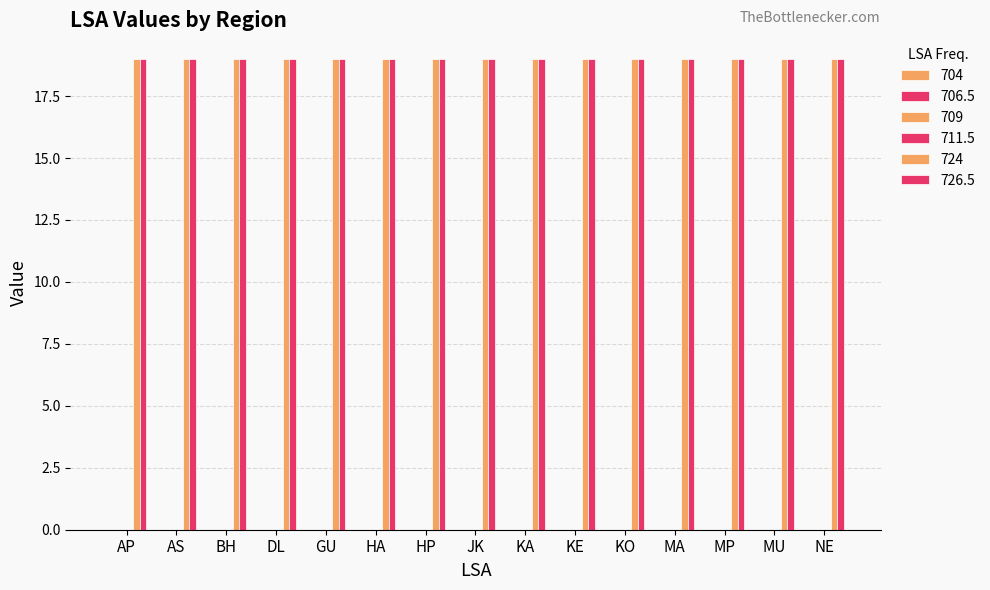

At which label is 726.5 closest to 19?

AP